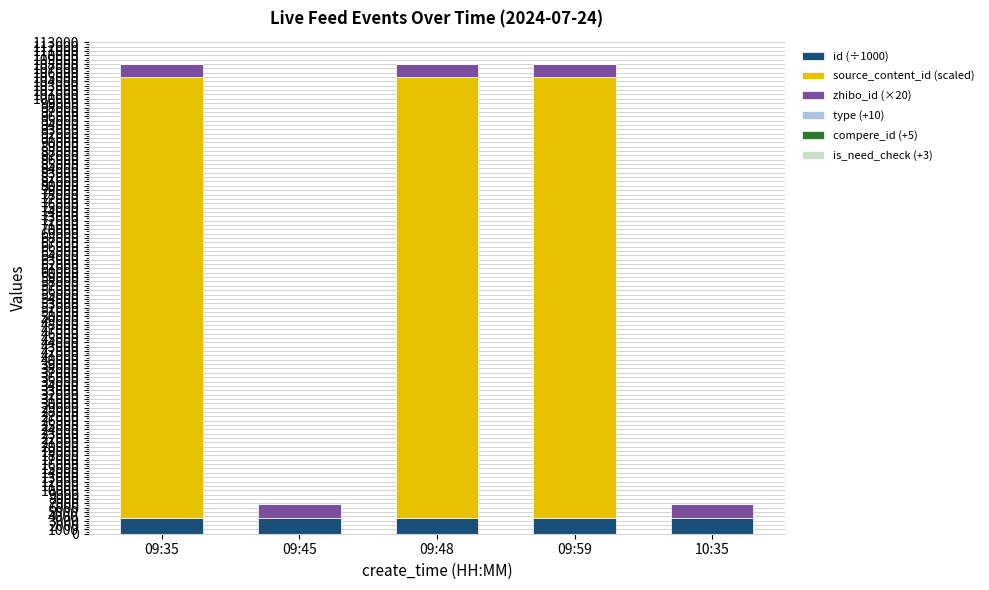

What is the maximum value for id (÷1000)?

3708.5